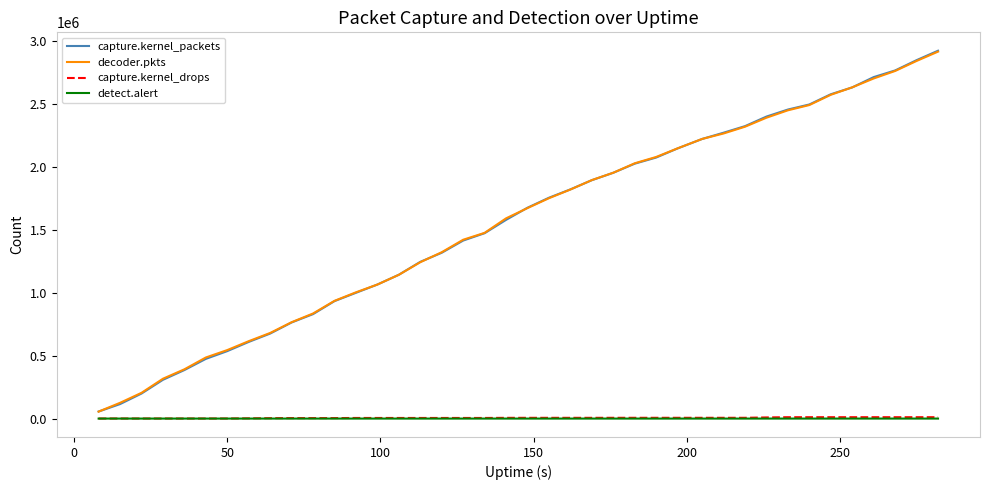

Which series has the largest range (max minus min)?

capture.kernel_packets